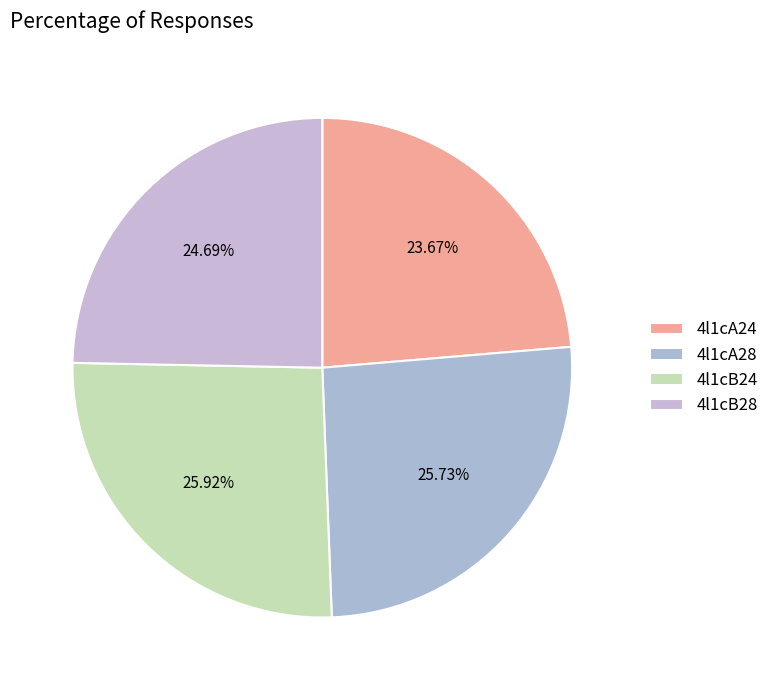

Is it true that 4l1cB28 is 31% of the pie?

False